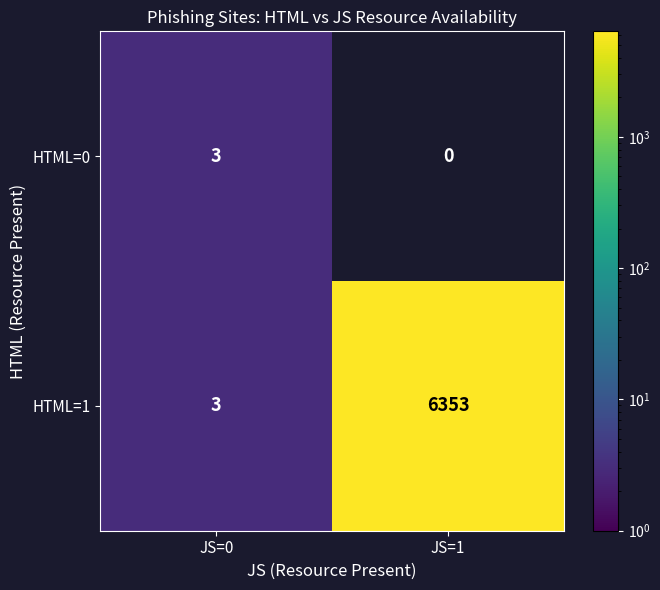

What is the total value across all series at JS=1?

6353